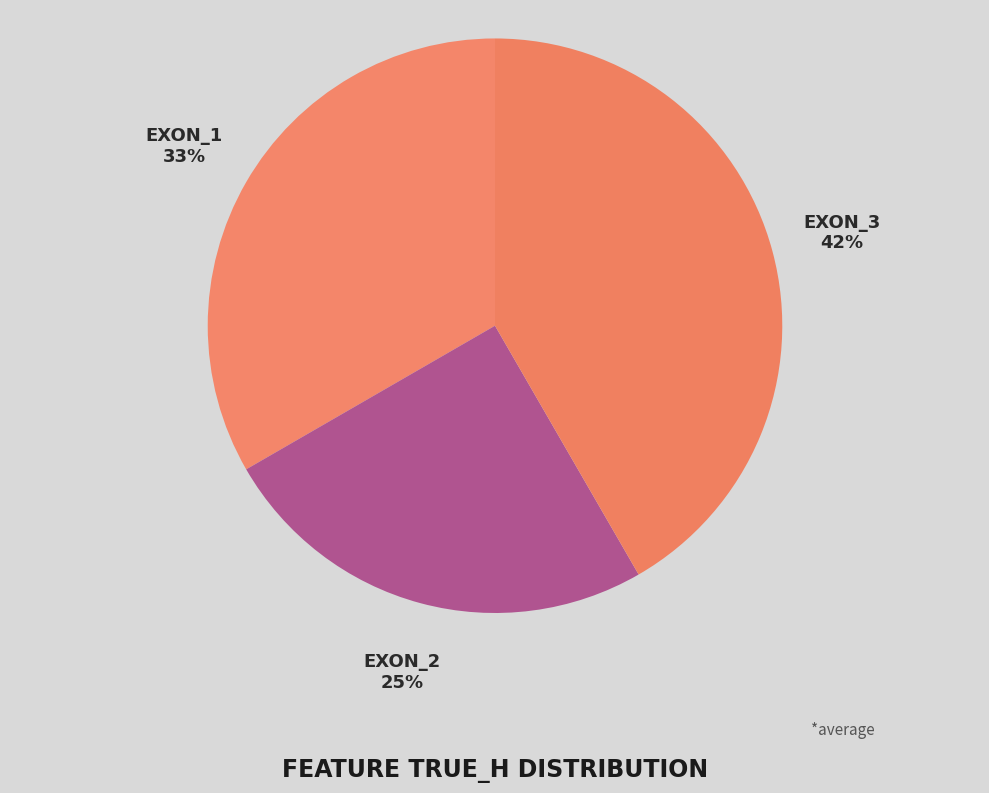

Count the number of slices in the pie.

3